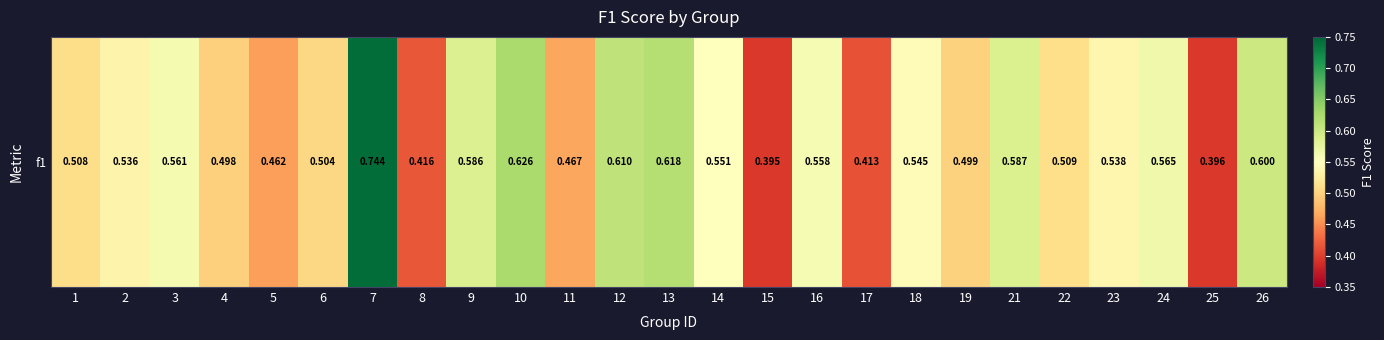

What is the average value?

0.5